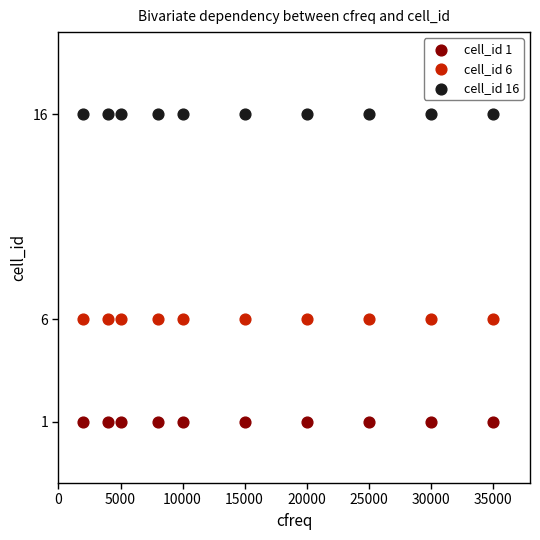

Which series reaches the maximum Y coordinate?

cell_id 16